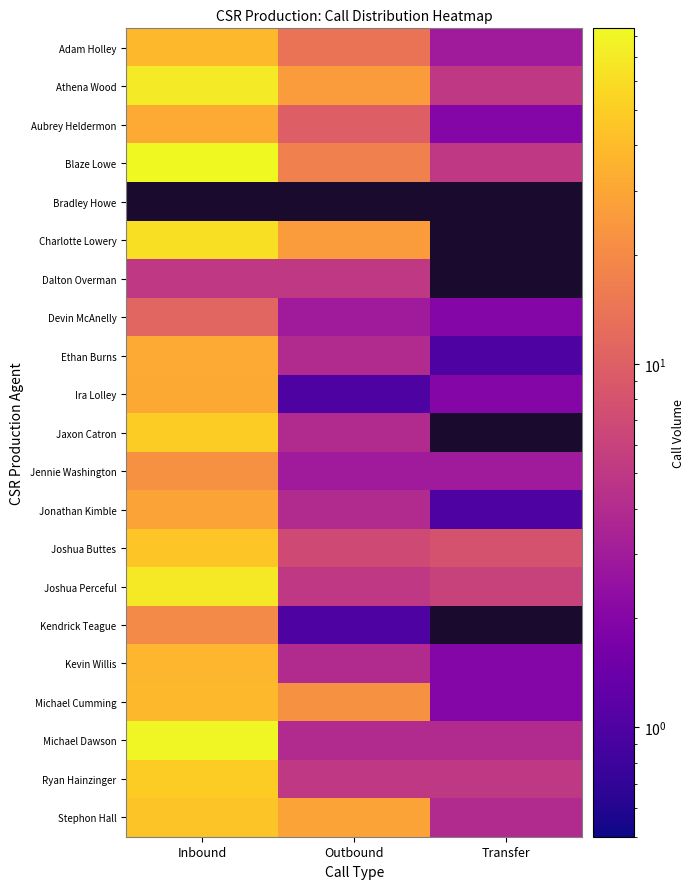

List the series in order of their peak value, highest first.

Blaze Lowe, Athena Wood, Bradley Howe, Michael Dawson, Joshua Perceful, Charlotte Lowery, Jaxon Catron, Ryan Hainzinger, Joshua Buttes, Stephon Hall, Adam Holley, Michael Cumming, Kevin Willis, Aubrey Heldermon, Ethan Burns, Ira Lolley, Jonathan Kimble, Jennie Washington, Kendrick Teague, Devin McAnelly, Dalton Overman